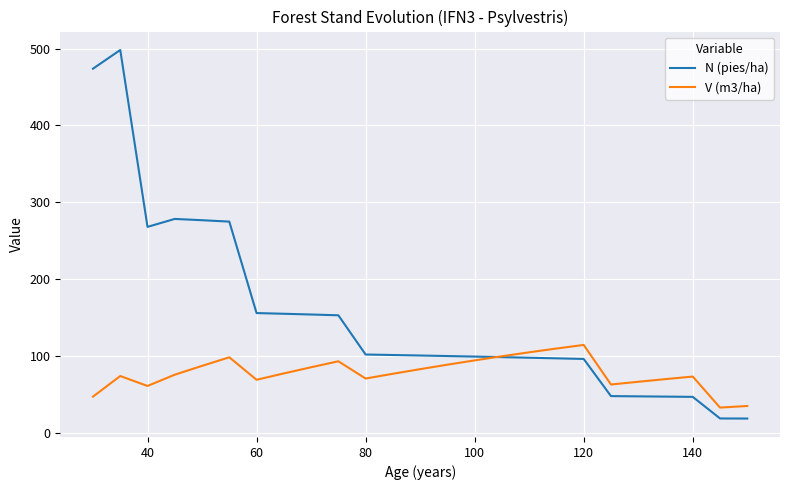

Which series has the largest range (max minus min)?

N (pies/ha)